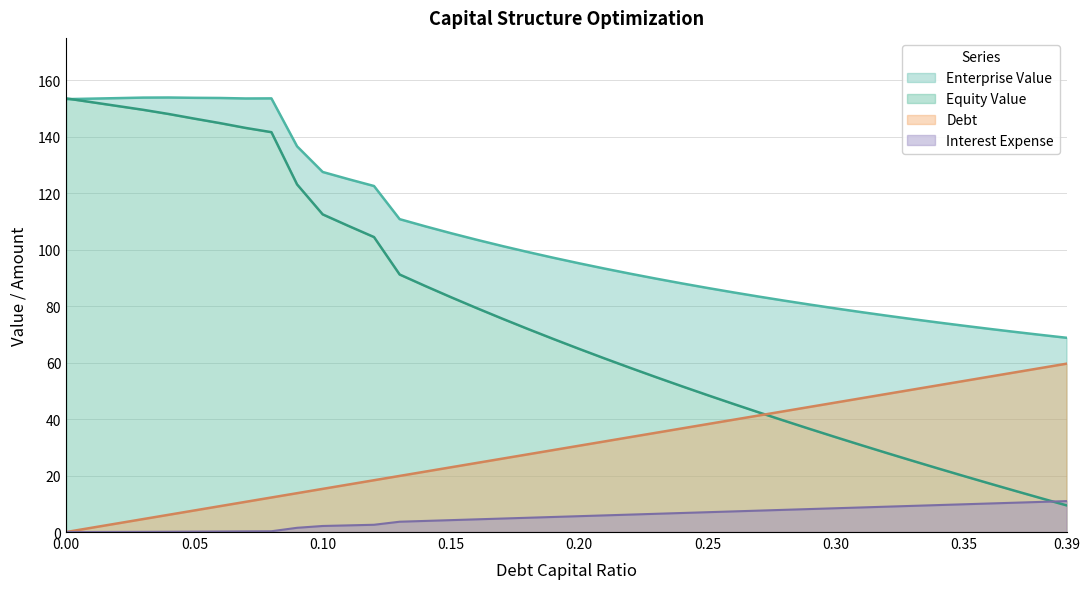

Is the value of Enterprise Value at 0.3 greater than the value of Debt at 0.03?

Yes